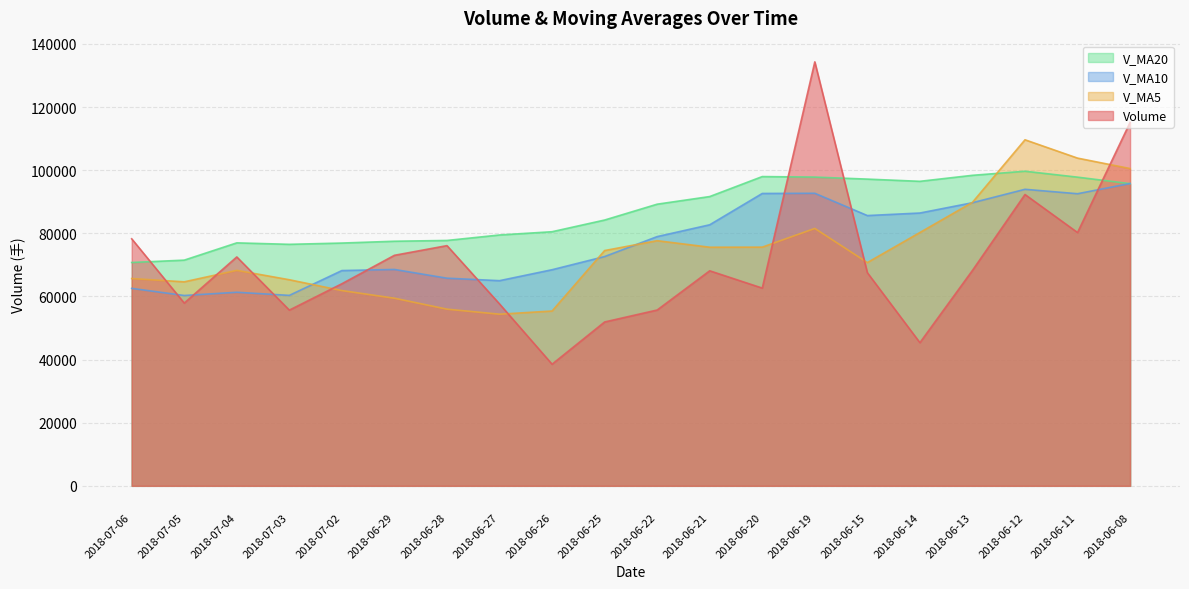

At how many categories does at least one series exceed 80024?

12